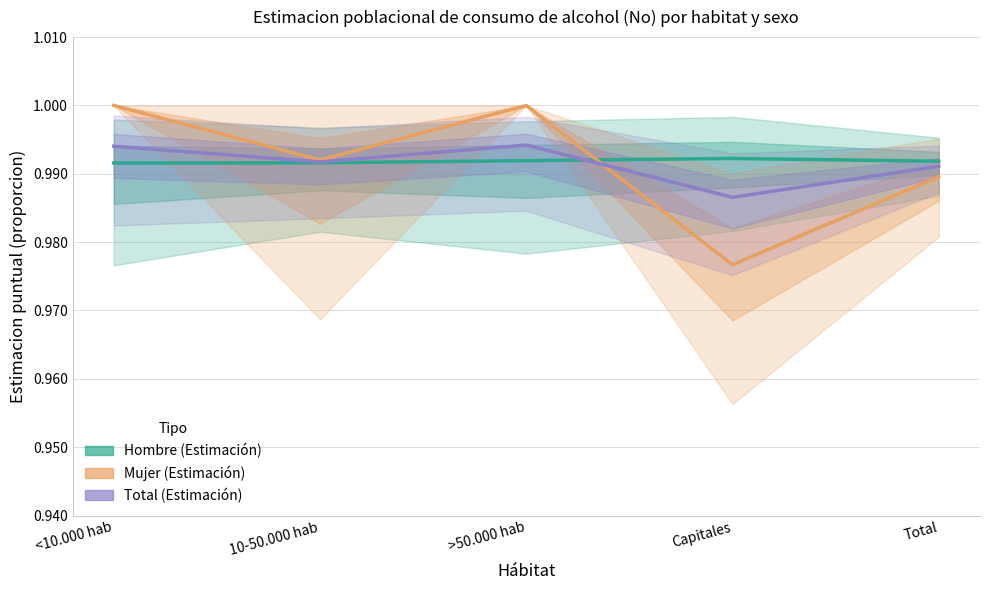

Where is Total (Estimación) nearest to the value 0?

Capitales